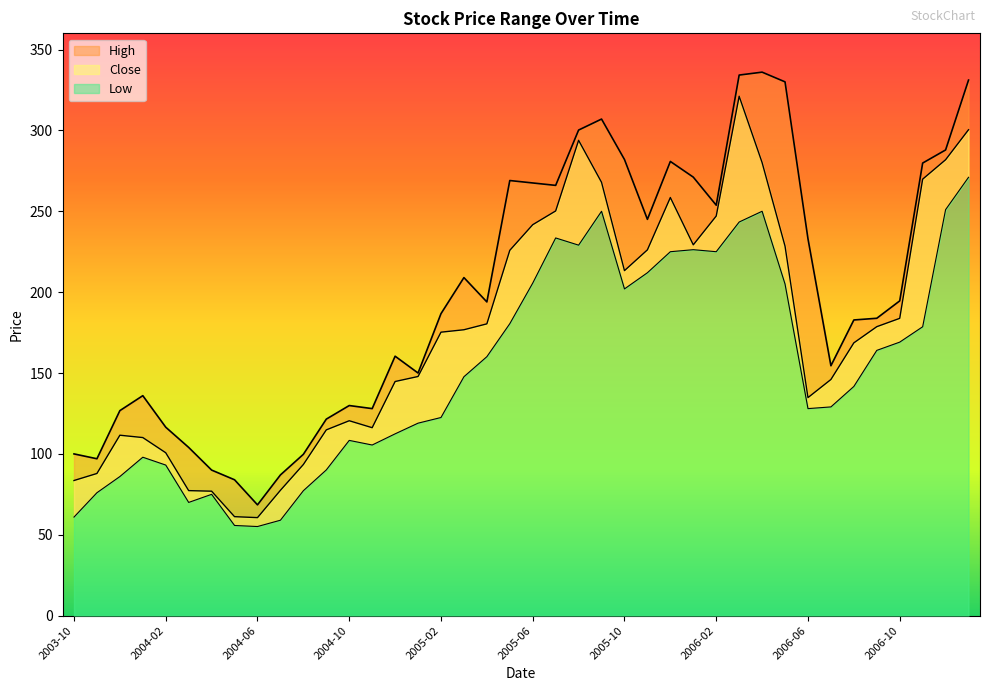

At which label is Low closest to 163?

2006-09